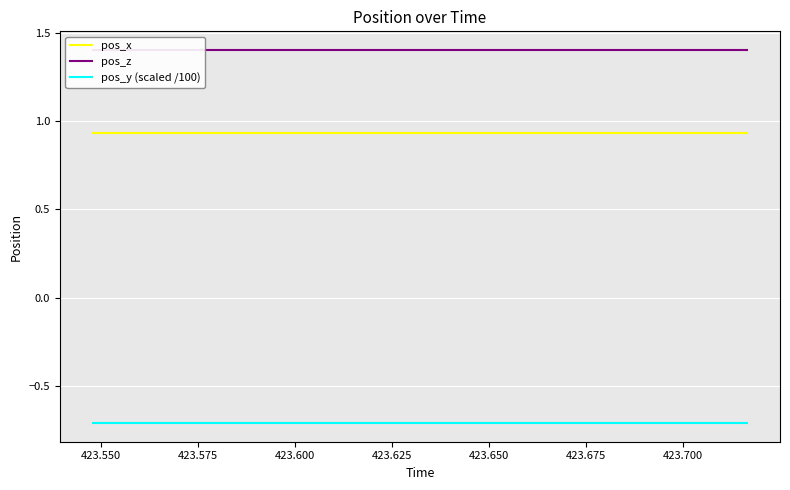

Rank the series by their average value, from highest to lowest.

pos_z, pos_x, pos_y (scaled /100)